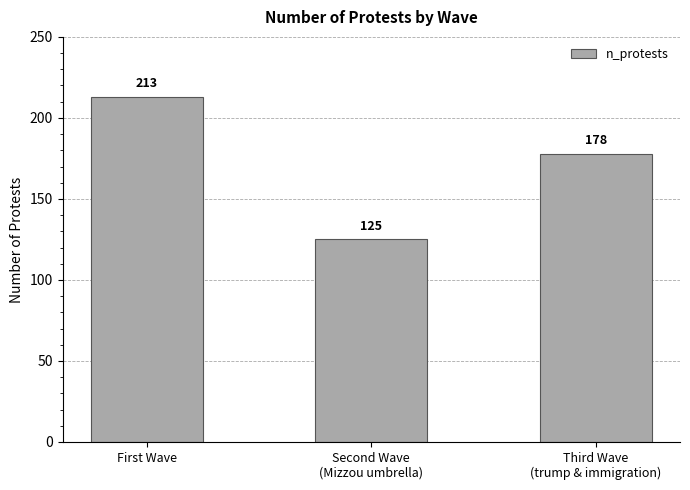

What is the minimum value shown in the chart?

125